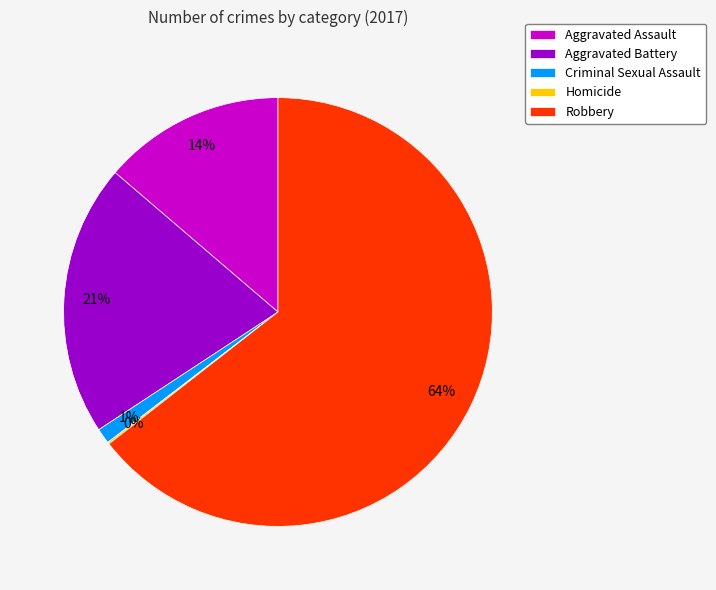

Which category has the biggest portion of the pie?

Robbery